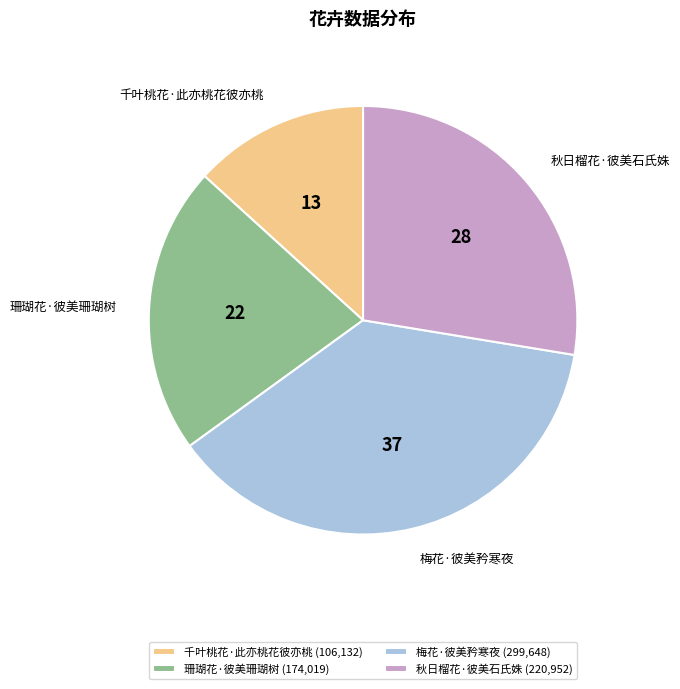

The 珊瑚花·彼美珊瑚树 (174,019) slice represents 29% of the pie. True or false?

False